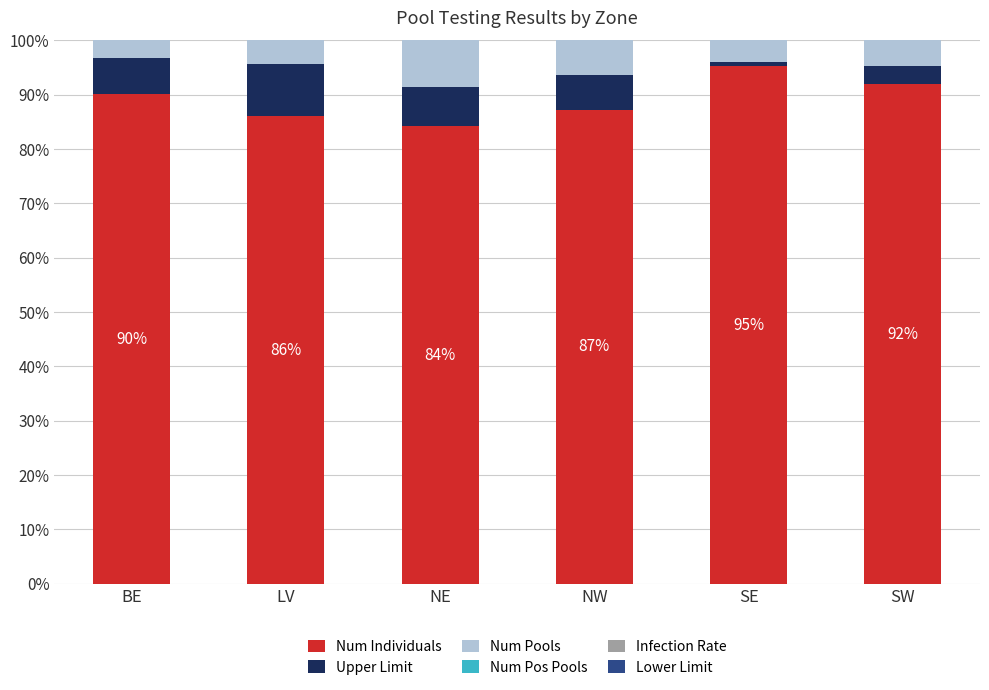

Reading right to left, list the values for the Num Individuals series.

92.0	95.2	87.2	84.3	86.1	90.1